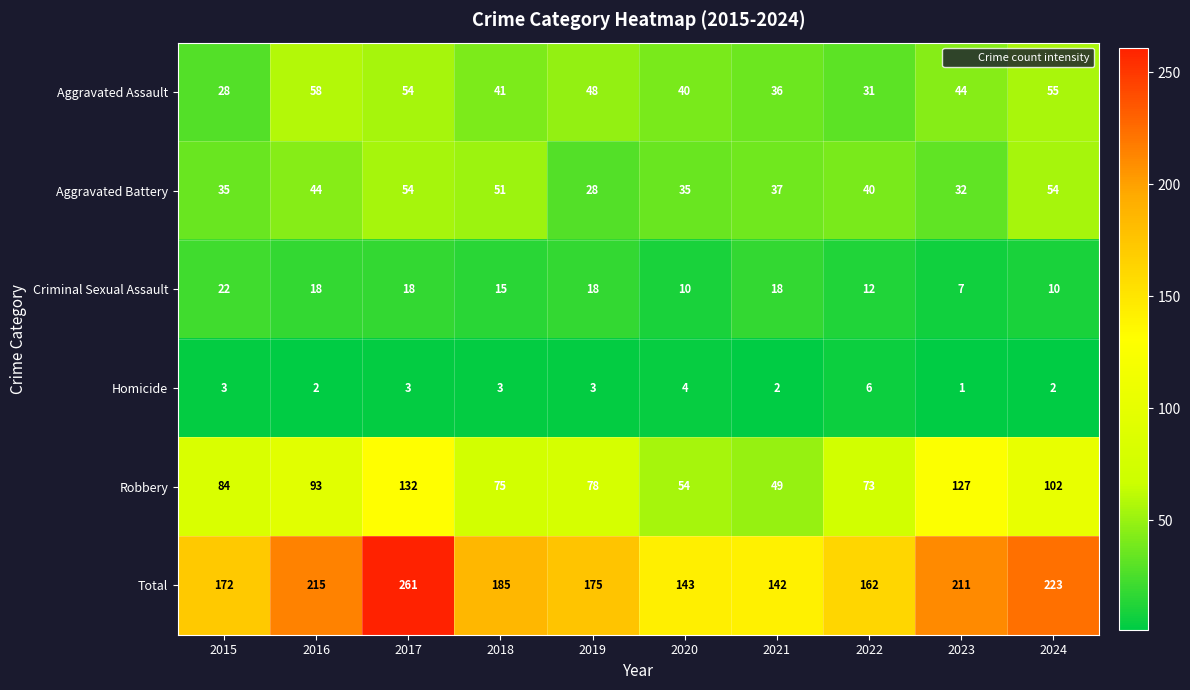

Rank the series by their maximum value, from highest to lowest.

Total, Robbery, Aggravated Assault, Aggravated Battery, Criminal Sexual Assault, Homicide